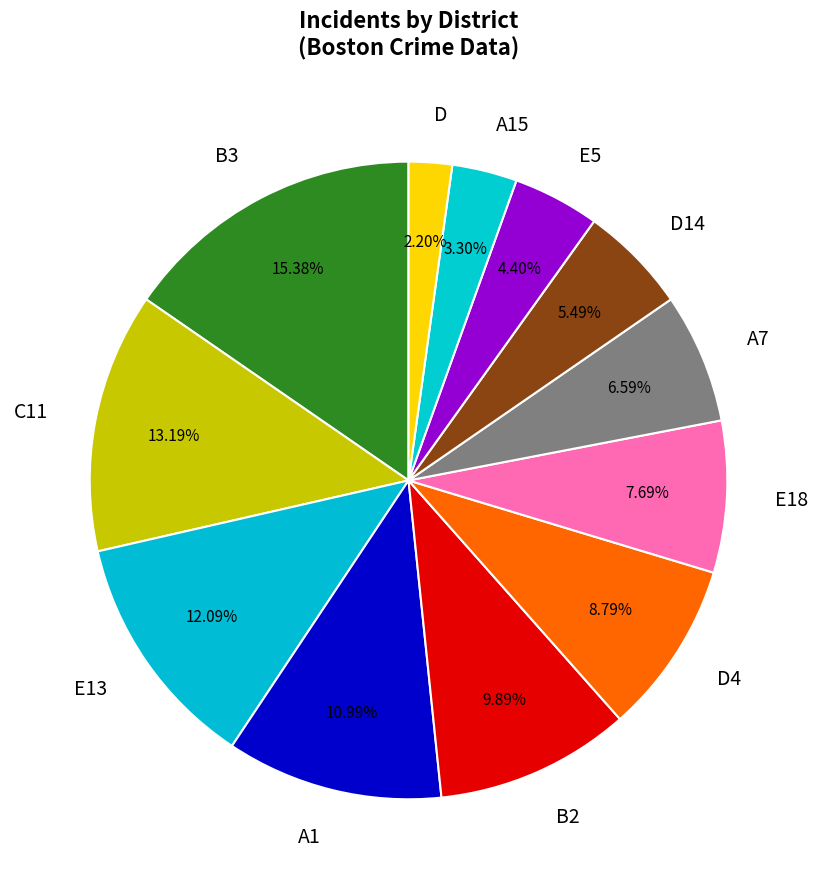

Combined, do E13 and D4 account for over 50%?

No